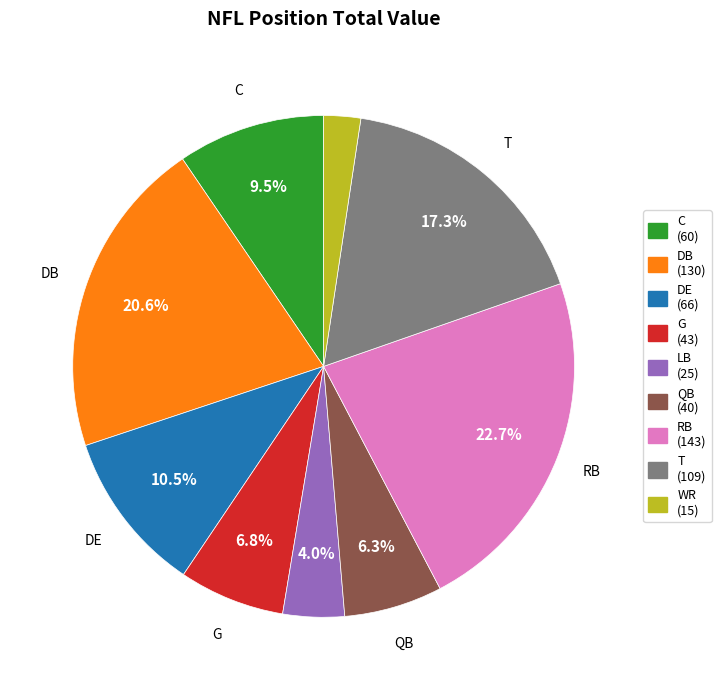

True or false: DB accounts for 21% of the total.

True